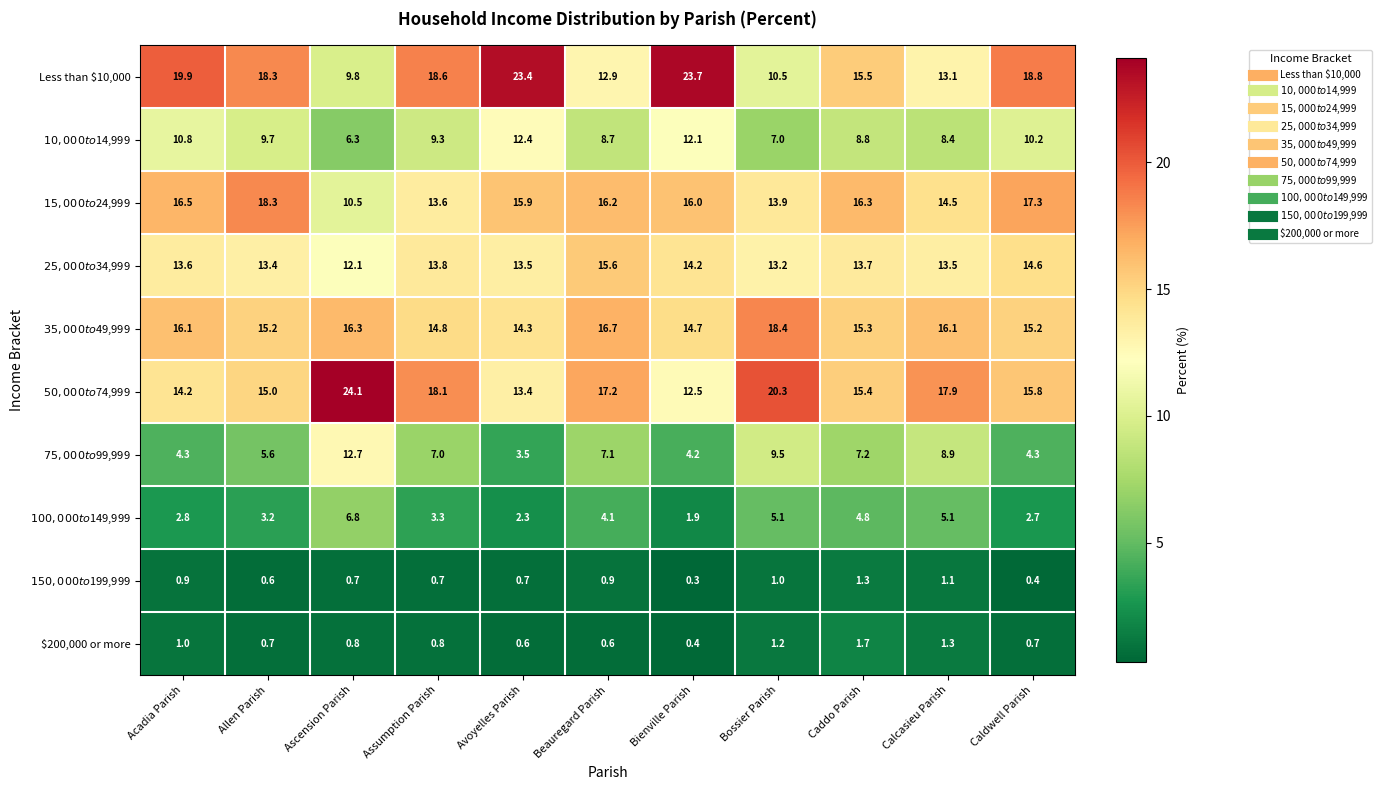

At Caldwell Parish, list the series in order from largest to smallest.

Less than $10,000, $15,000 to $24,999, $50,000 to $74,999, $35,000 to $49,999, $25,000 to $34,999, $10,000 to $14,999, $75,000 to $99,999, $100,000 to $149,999, $200,000 or more, $150,000 to $199,999